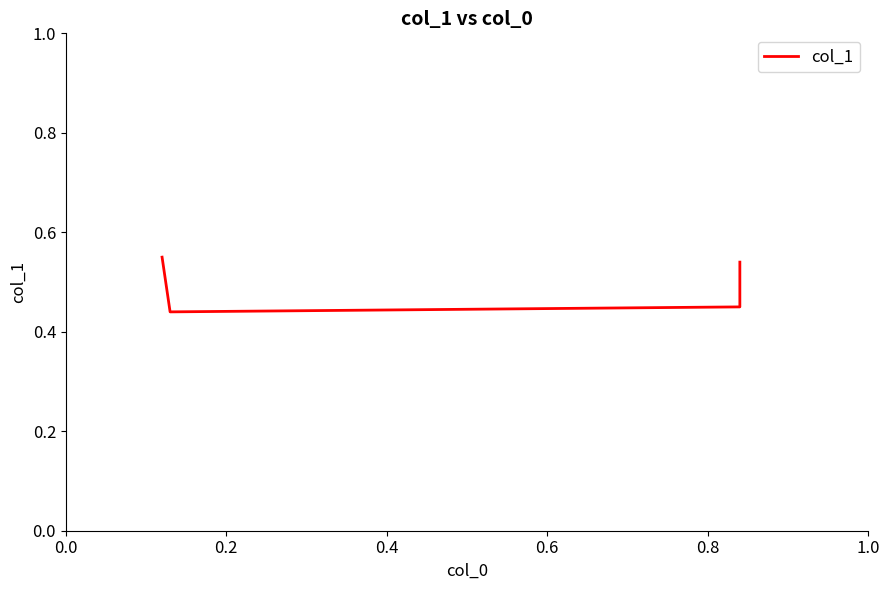

Reading left to right, what are all the values shown in this chart?

0.6	0.4	0.5	0.5